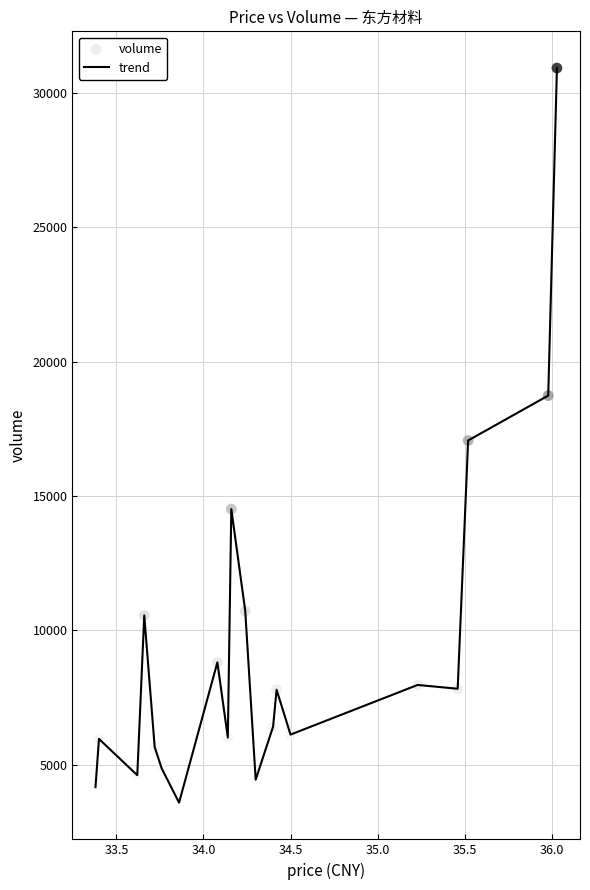

What is the difference between the maximum and minimum values?

27354